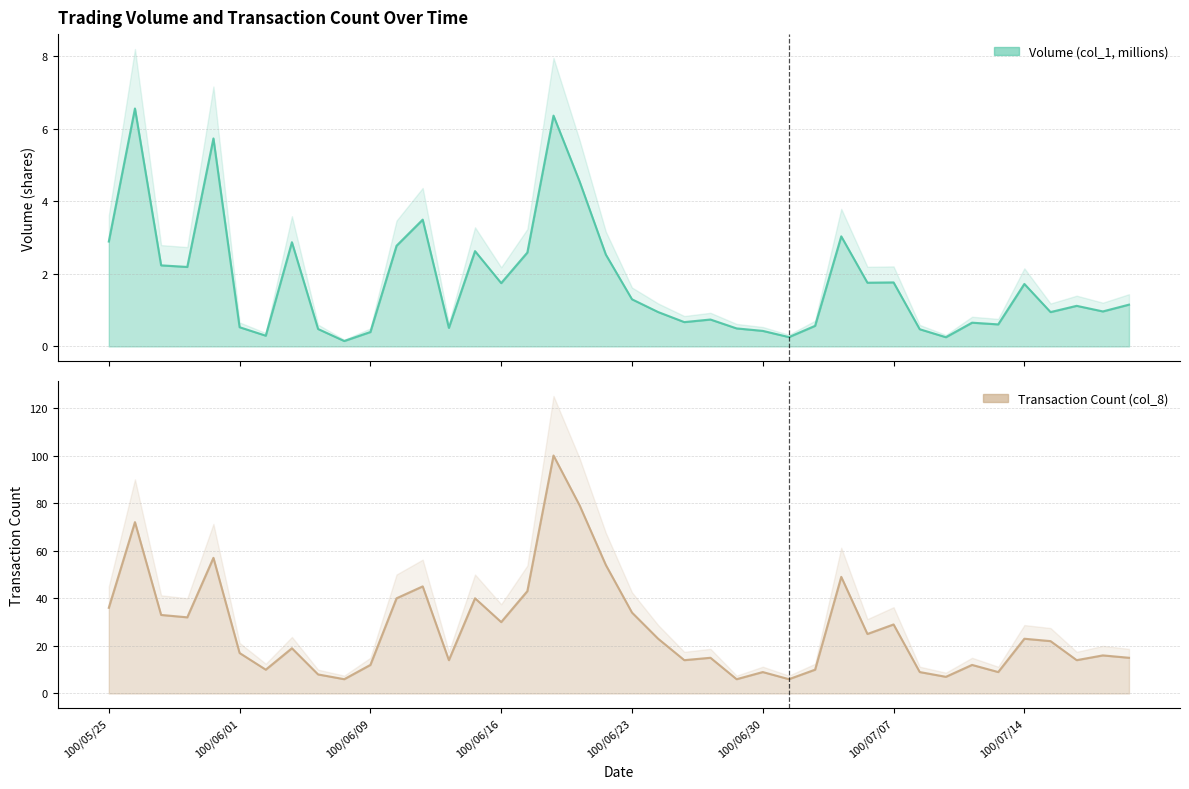

What is the difference between the Volume (col_1, millions) values at 100/05/25 and 100/06/29?

2.4